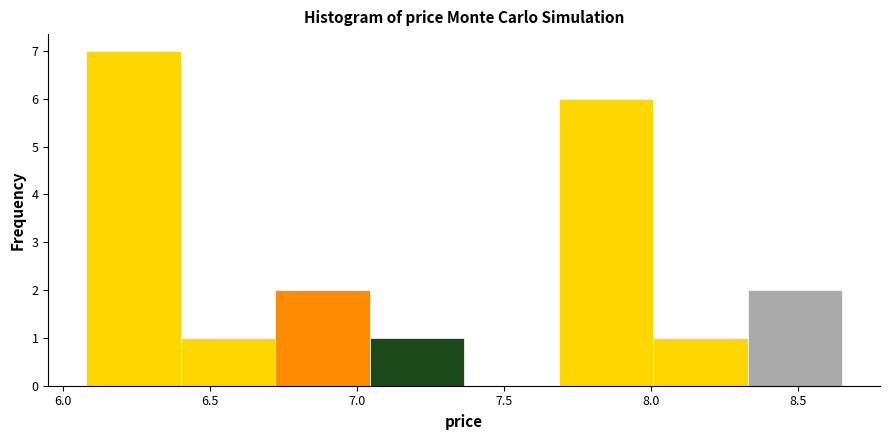

How tall is the bar that spans 8.00 to 8.35 on the x-axis? Neither the bar edges nor the heights are printed on the chart, so give them approximately, as read against the axes.

1